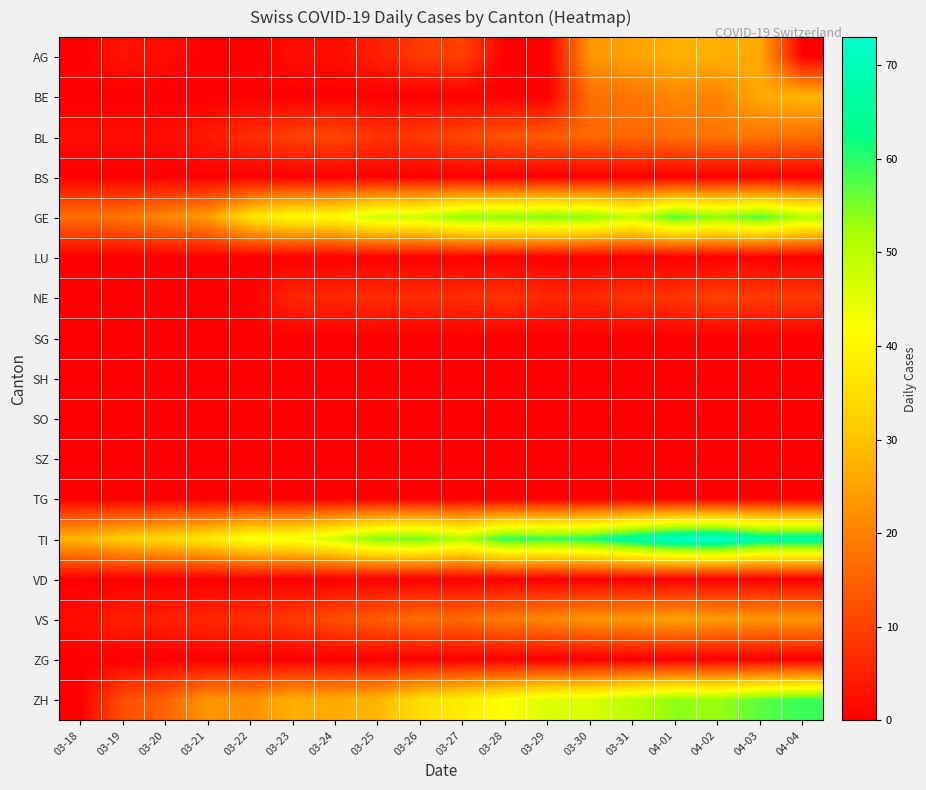

What is the maximum value shown in the chart?

73